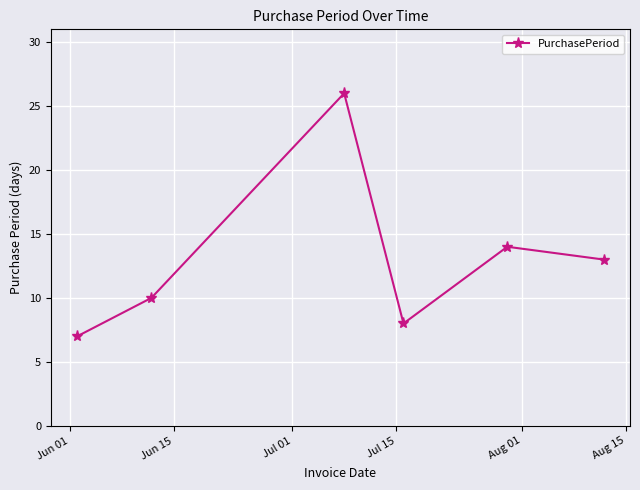

Does the chart display data point markers on the line(s)?

Yes